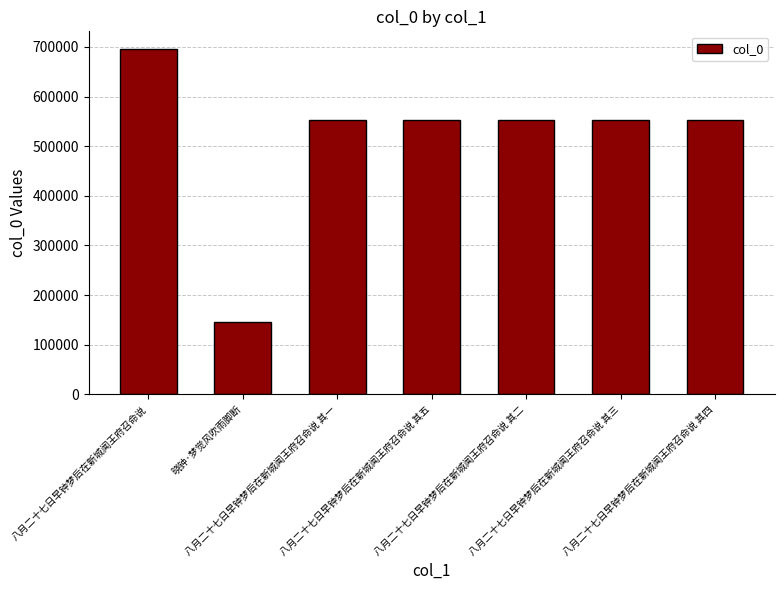

The chart shows a value of 696542 at 八月二十七日早钟梦后在新城闻王府召命说. True or false?

True